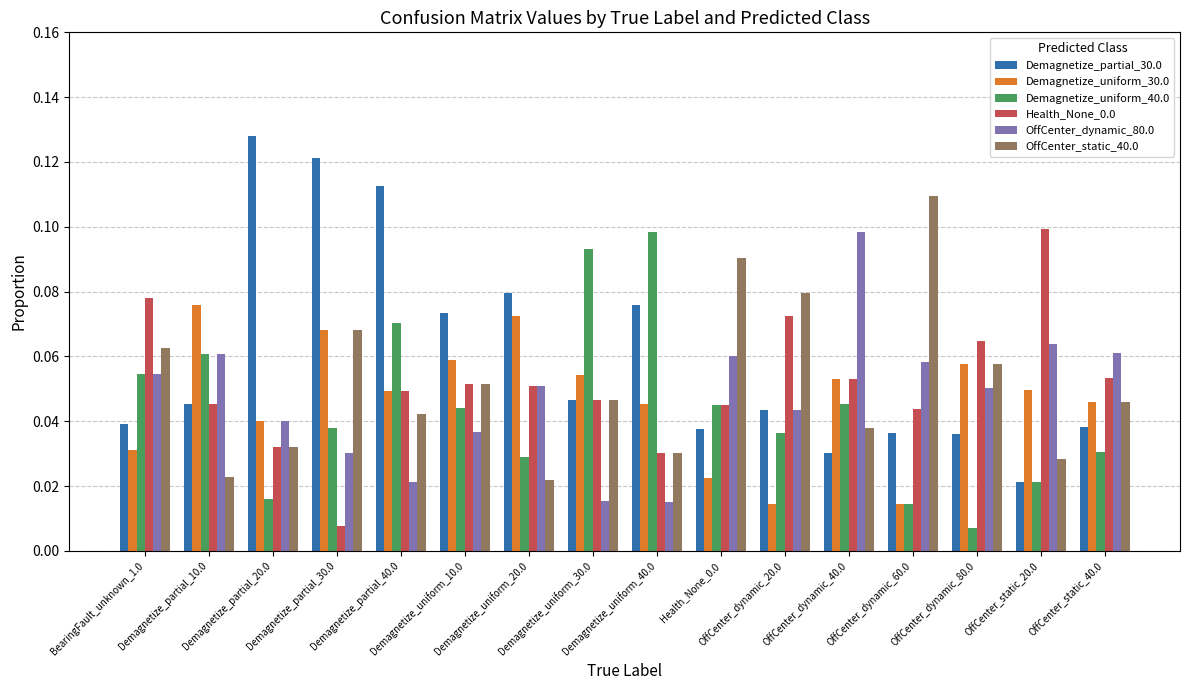

Between Demagnetize_uniform_10.0 and Demagnetize_partial_20.0, which is larger?

Demagnetize_partial_20.0